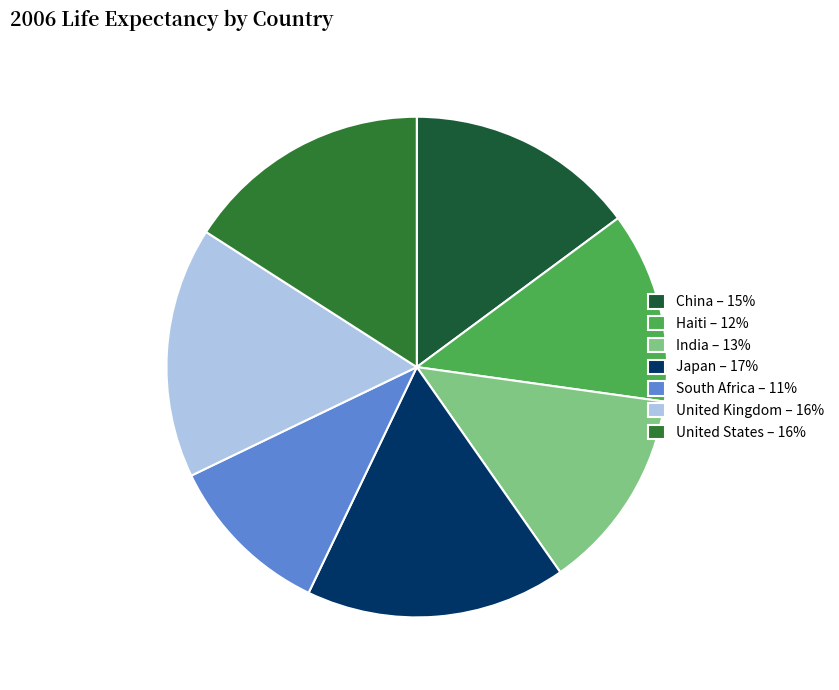

To the nearest percent, what is the difference between the Japan and United States slice percentages?

1%